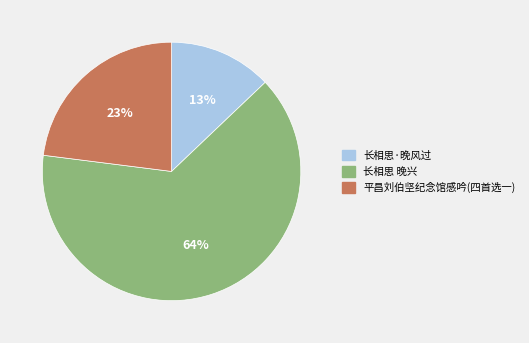

To the nearest percent, what is the difference between the 长相思·晚风过 and 平昌刘伯坚纪念馆感吟(四首选一) slice percentages?

10%